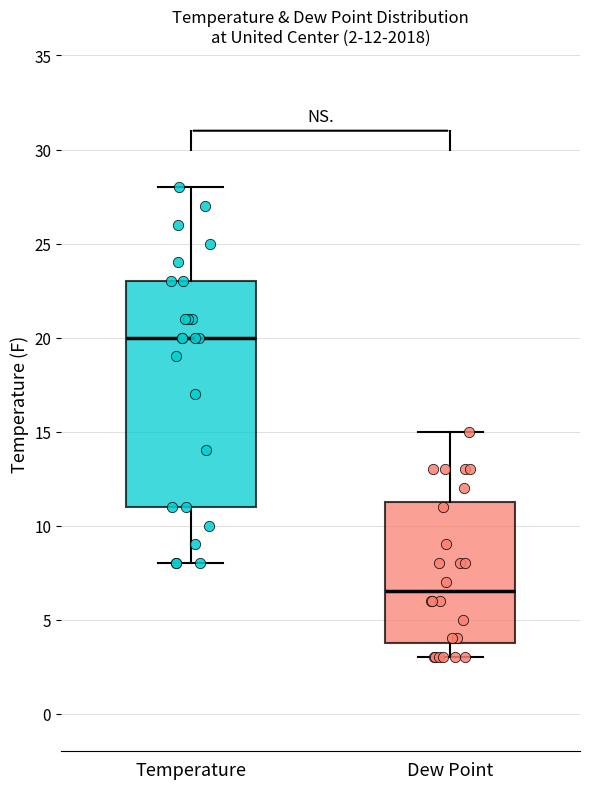

Which box's median line is the highest?

Temperature